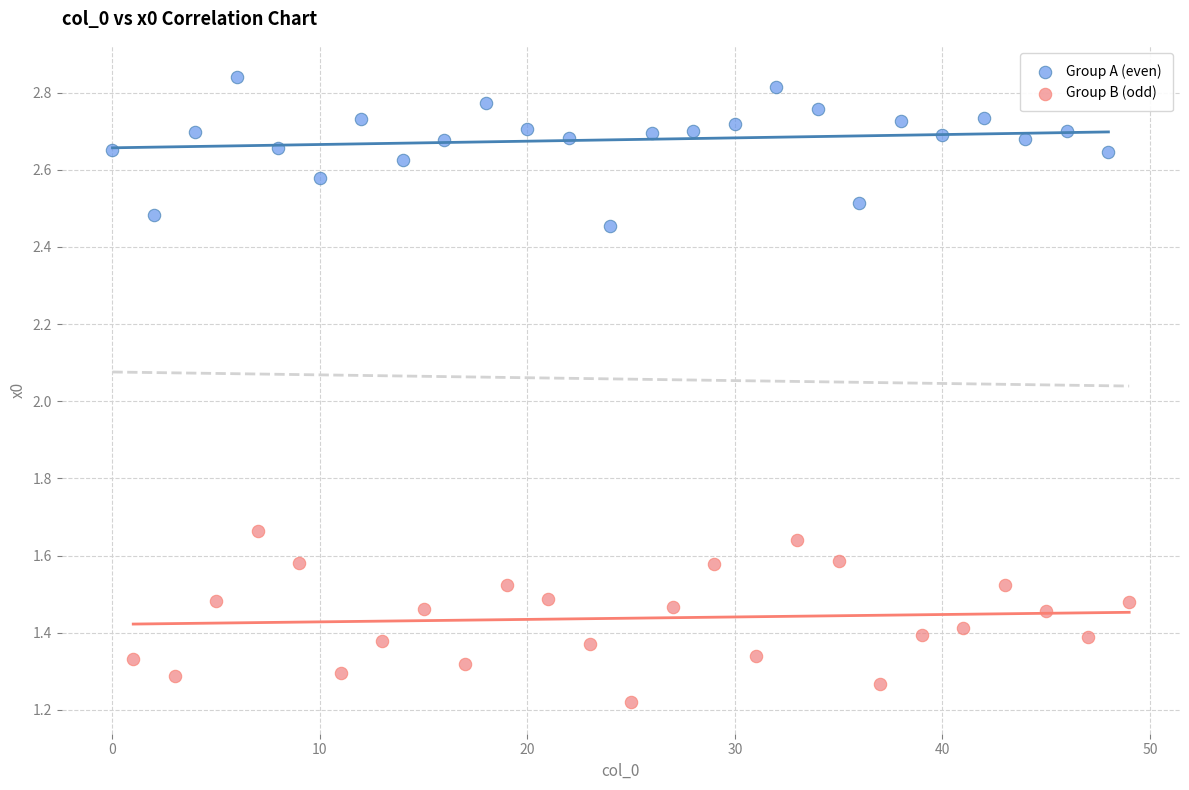

Which series contains the lowest Y value?

Group B (odd)